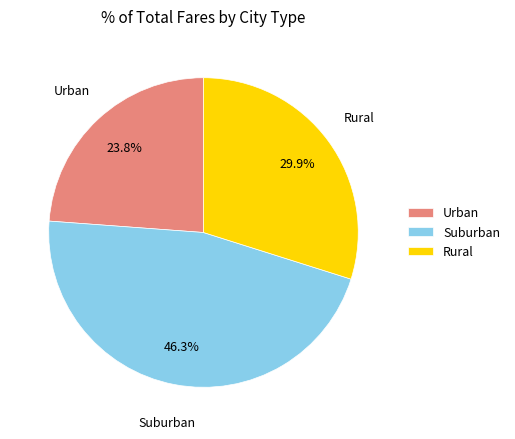

What is the ratio of the value at Urban to the value at Rural?

0.8